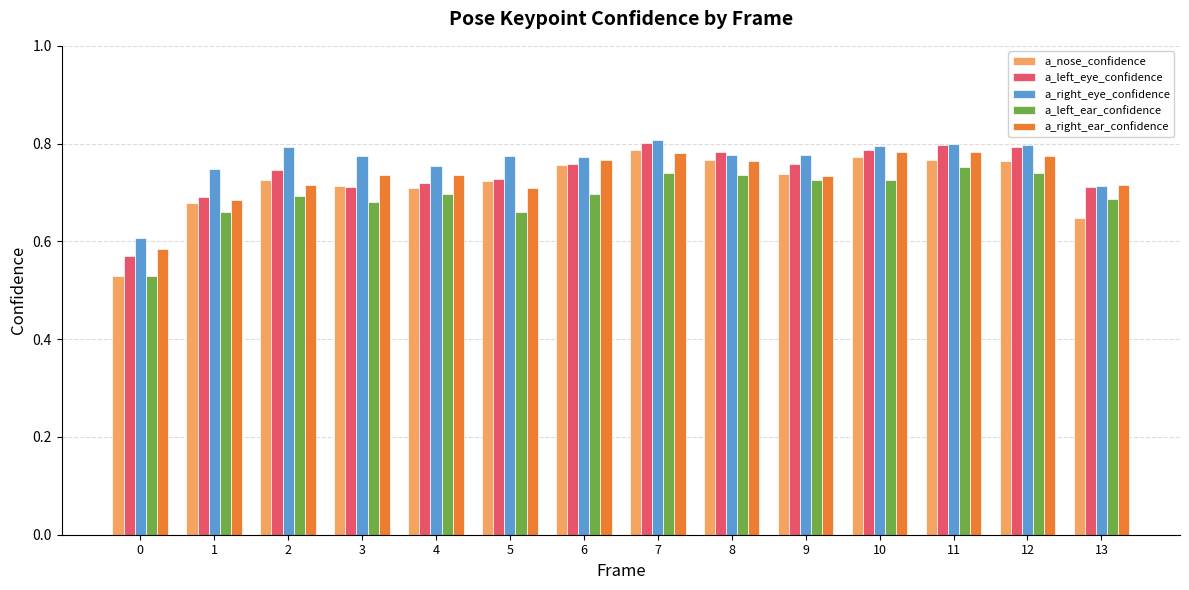

Count the number of categories in the chart.

14